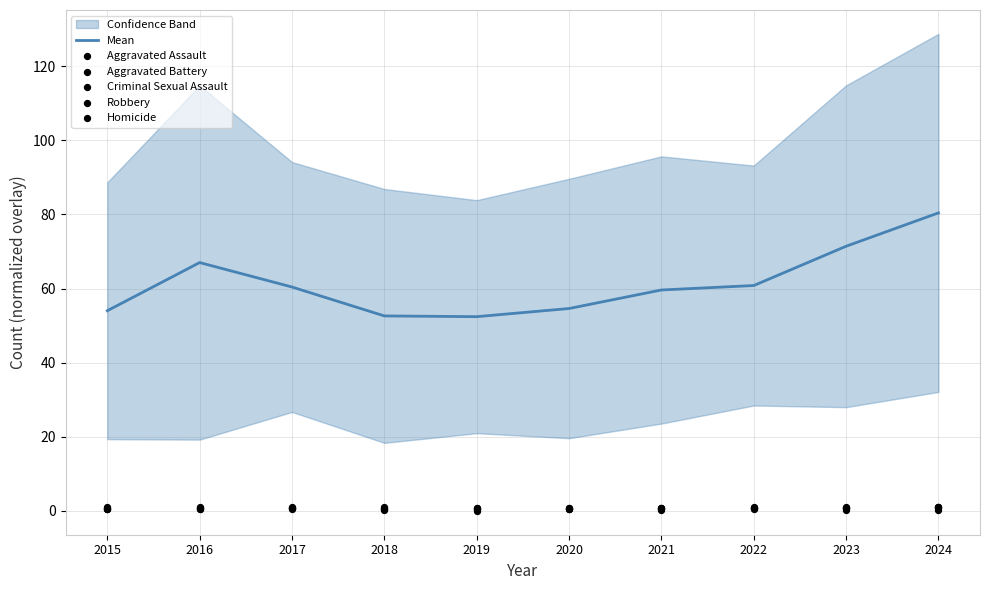

The value of Mean at 2017 is 13.7. True or false?

False